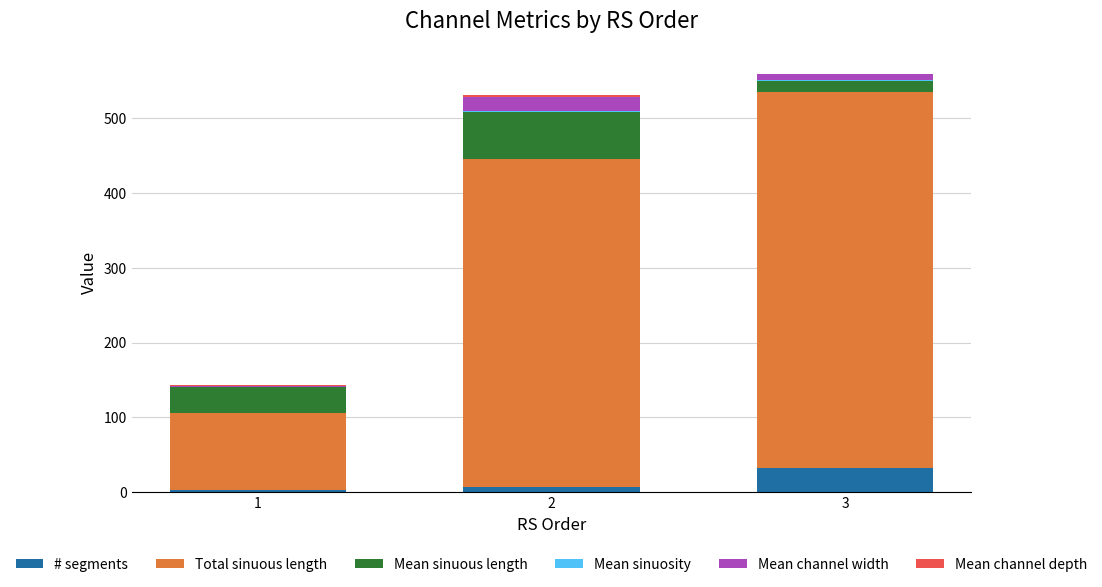

What is the maximum value for # segments?

33.0